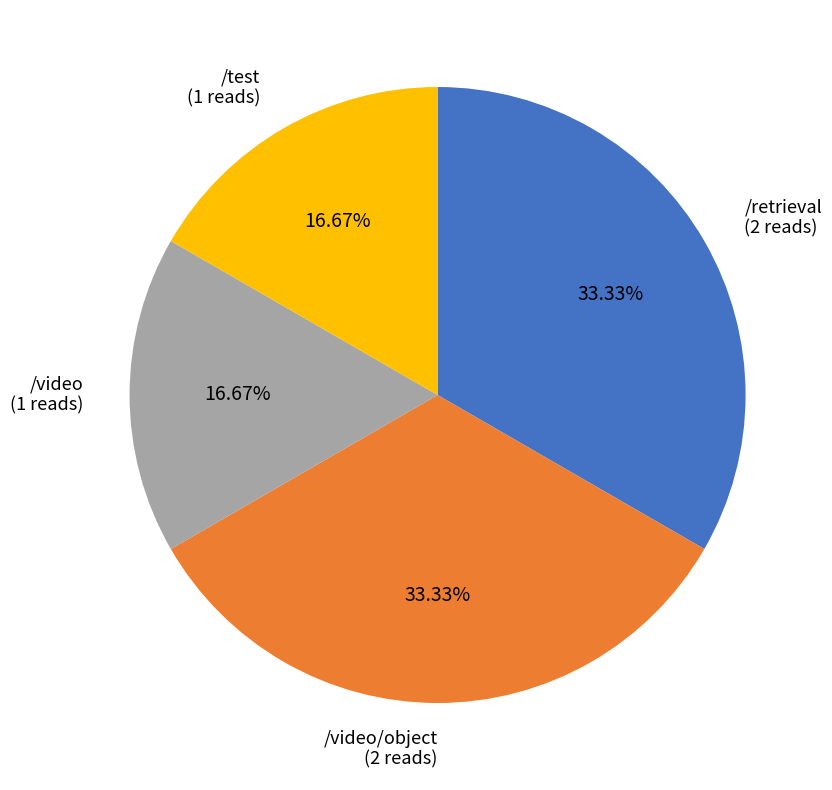

Does any single category account for the majority?

No